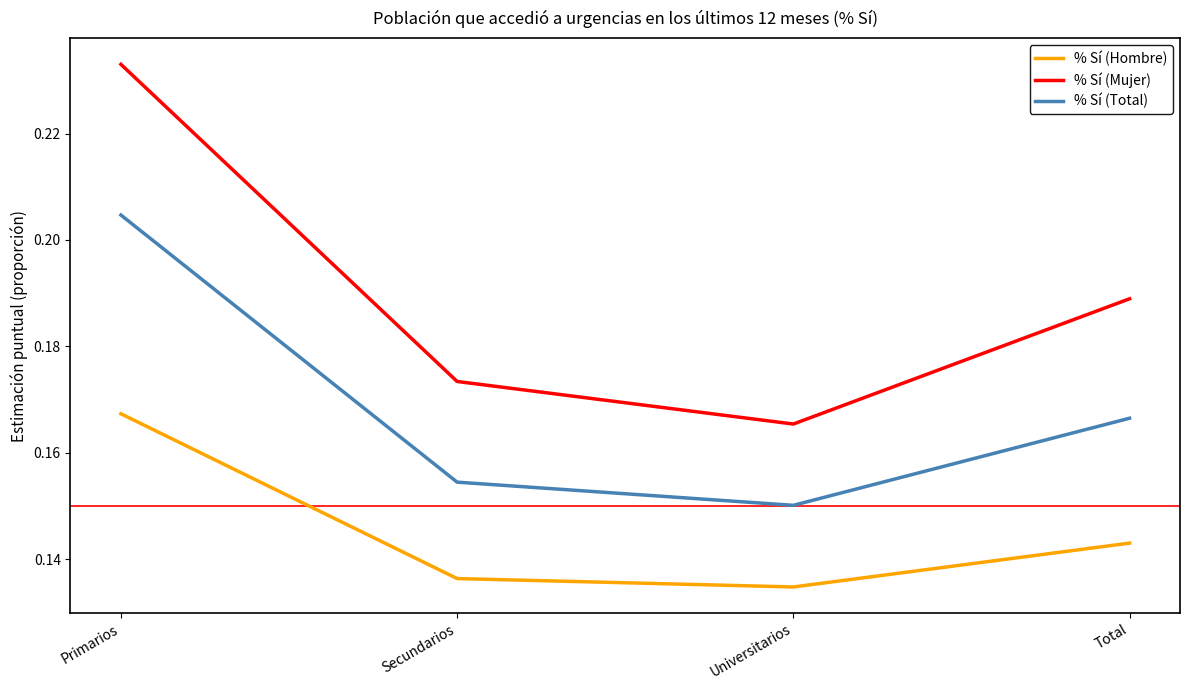

The % Sí (Mujer) series shows 0.1 at Universitarios. True or false?

False